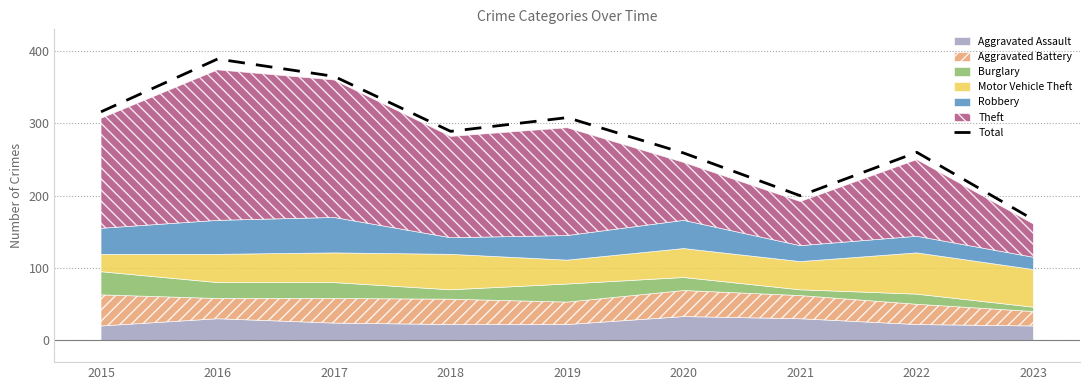

What is the sum of the values at 2016 and 2015?

705